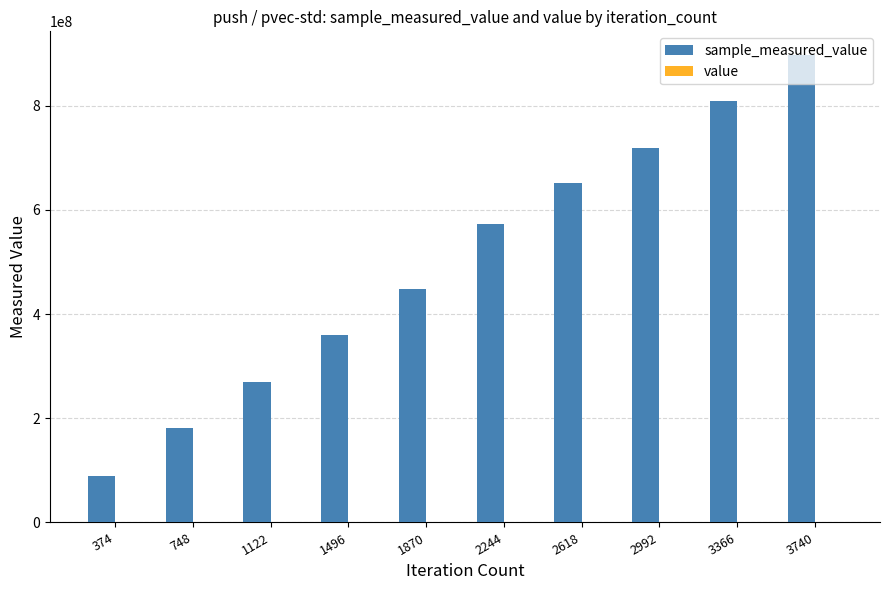

At which category is the sum across all series the highest?

3740